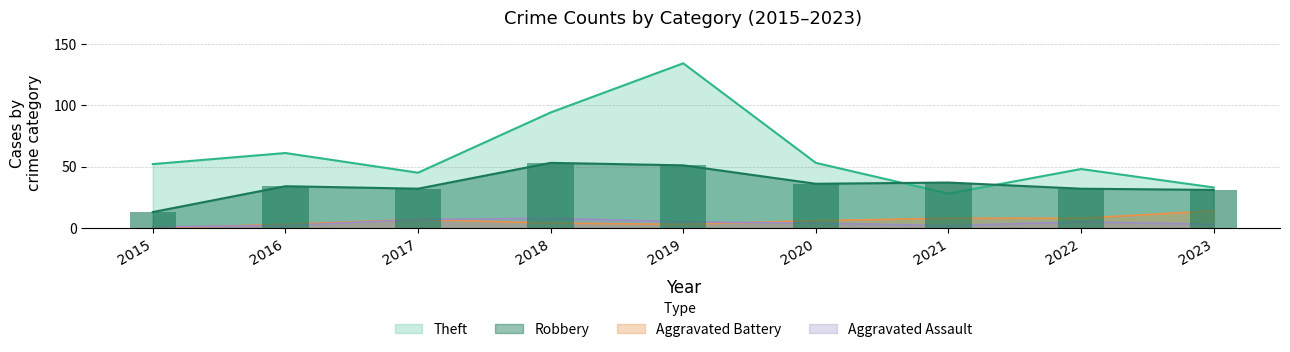

List the series in order of their peak value, highest first.

Theft, Robbery, Aggravated Battery, Aggravated Assault